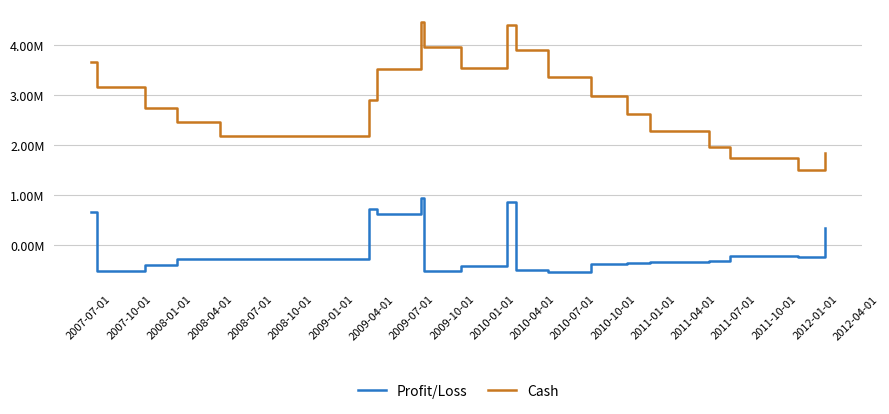

What is the label of the 6th point from the left?

2008-10-01